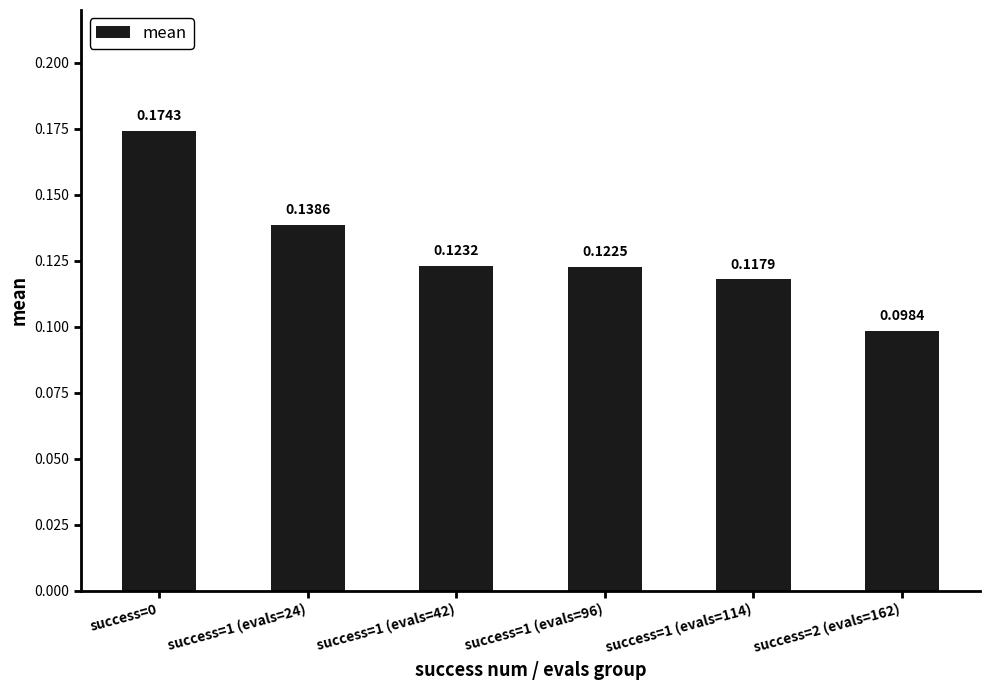

What position from the right is success=2 (evals=162)?

1